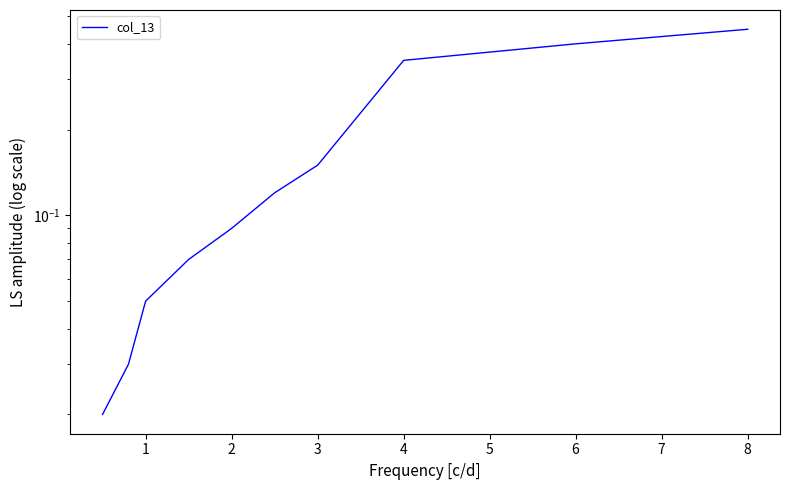

What is the value of the 8th point from the left?

0.3